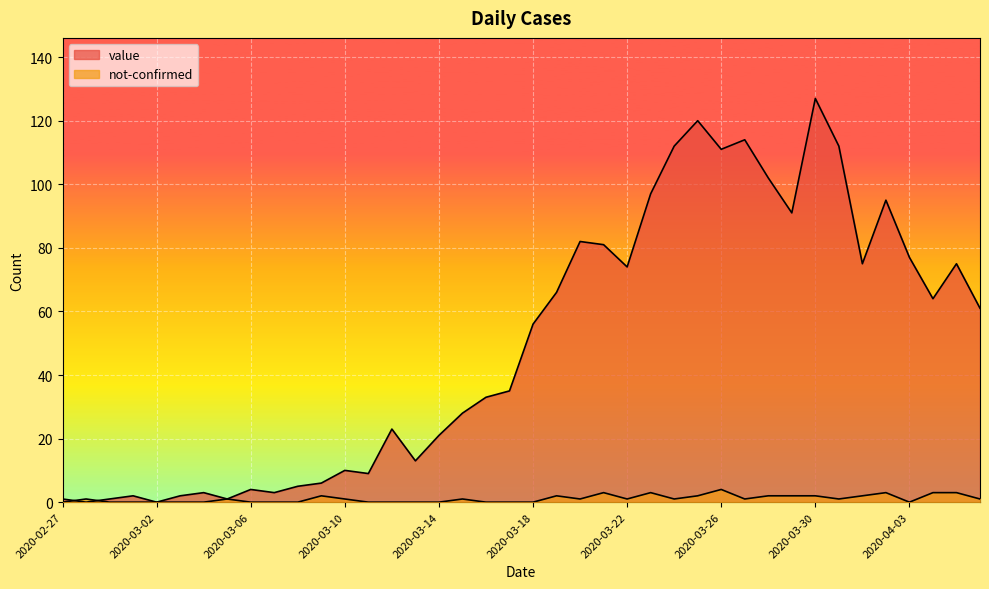

Which series ends up on top after the final intersection of not-confirmed and value?

value